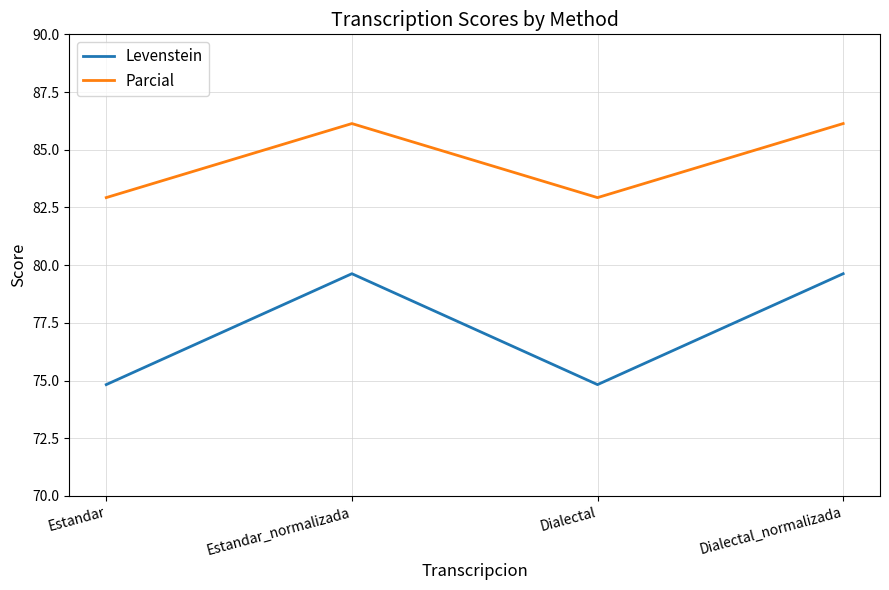

How many values in the Levenstein series exceed 79?

2